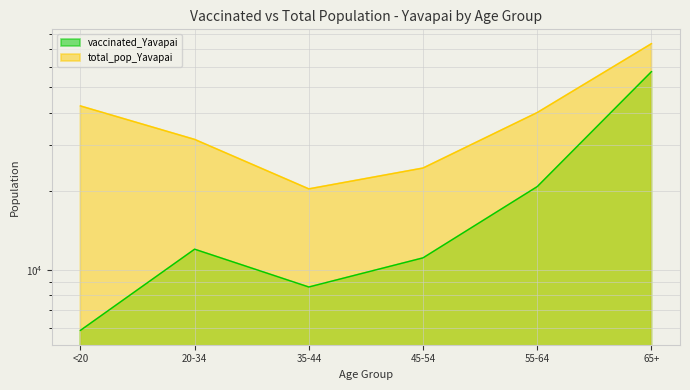

Between 35-44 and 45-54, which is larger?

45-54